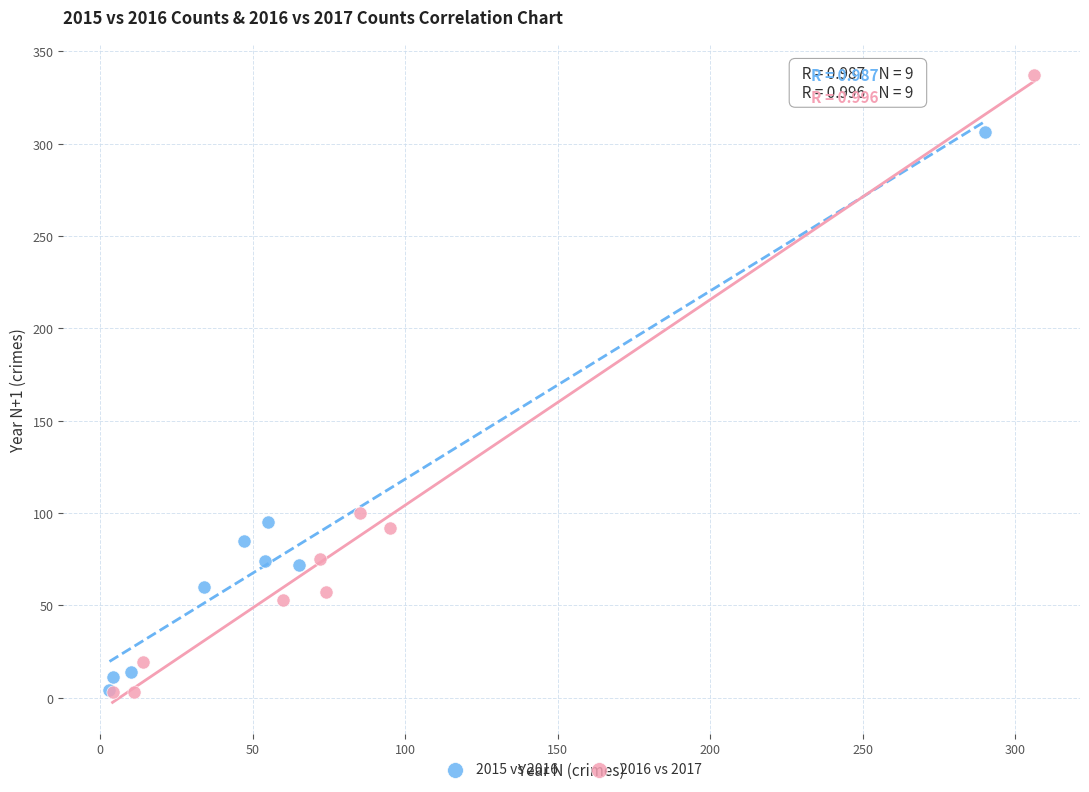

Which series has the widest spread of Y values?

2016 vs 2017